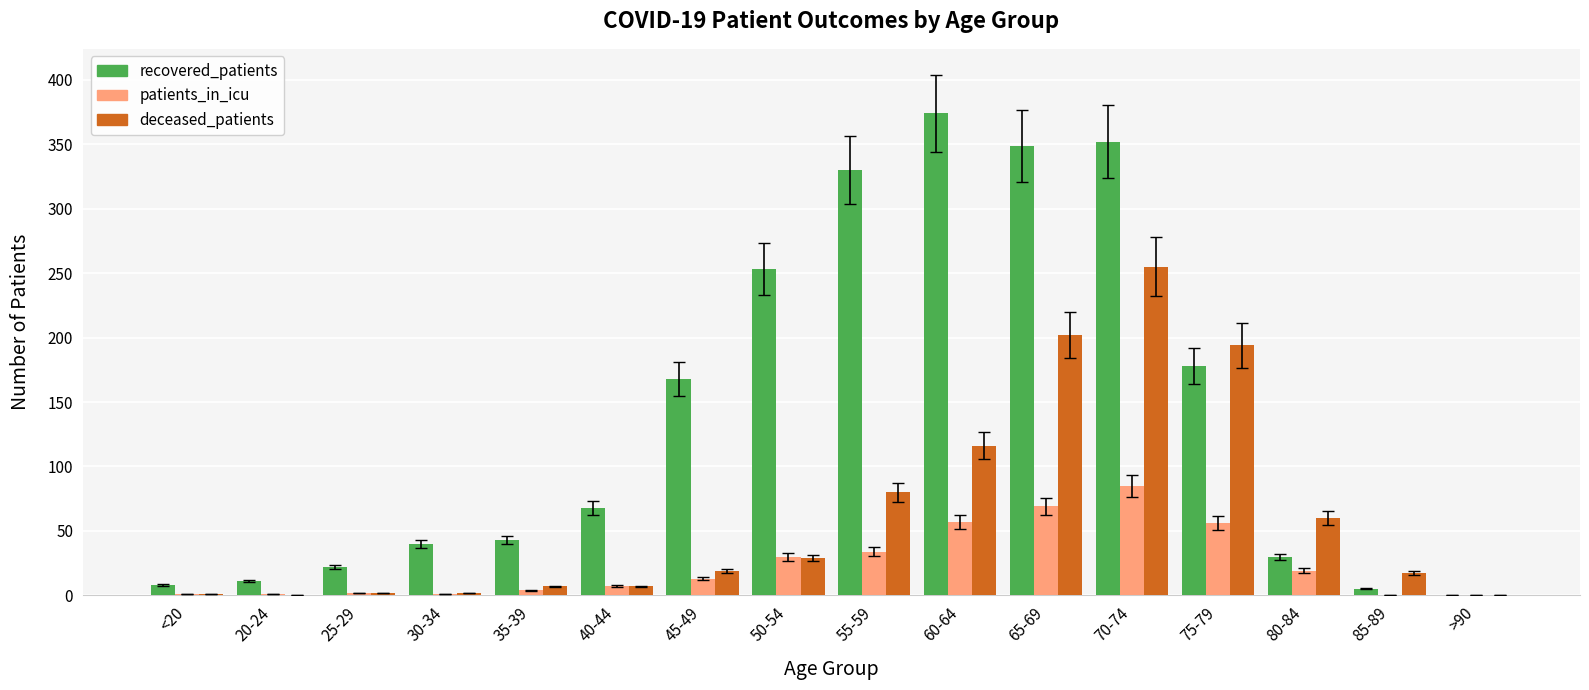

What is the maximum value for recovered_patients?

374